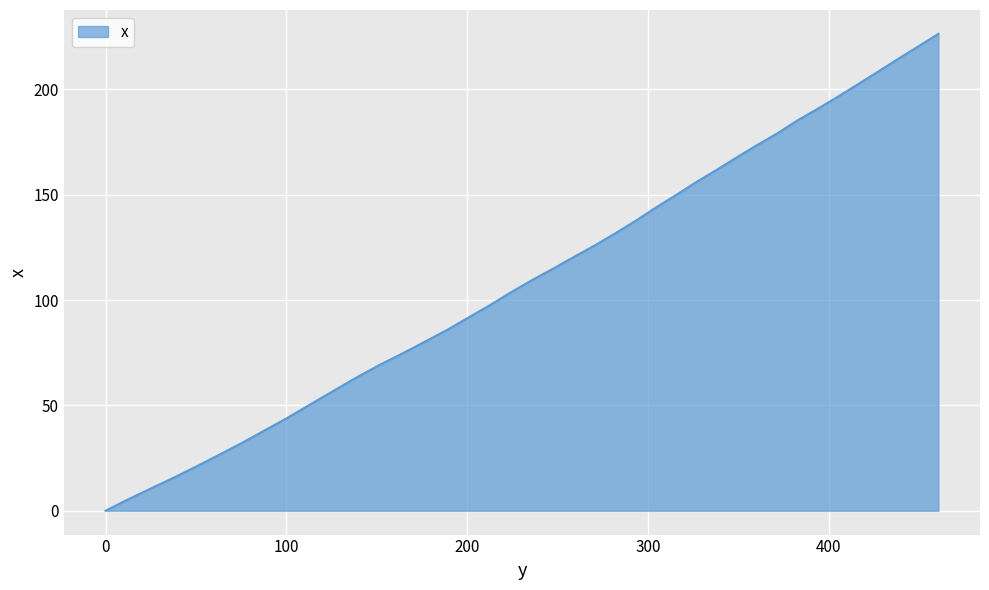

What is the difference between the maximum and minimum values?

226.3